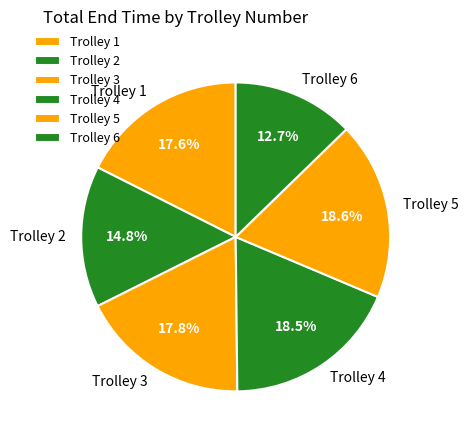

How many slices are in this pie chart?

6